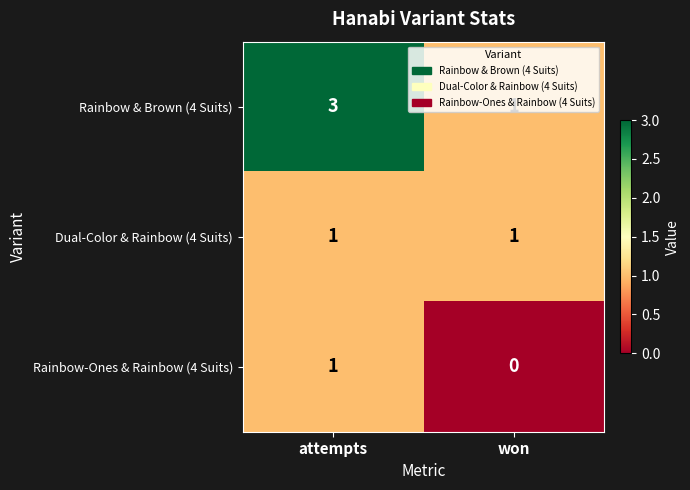

At which label is Rainbow-Ones & Rainbow (4 Suits) closest to 0?

won